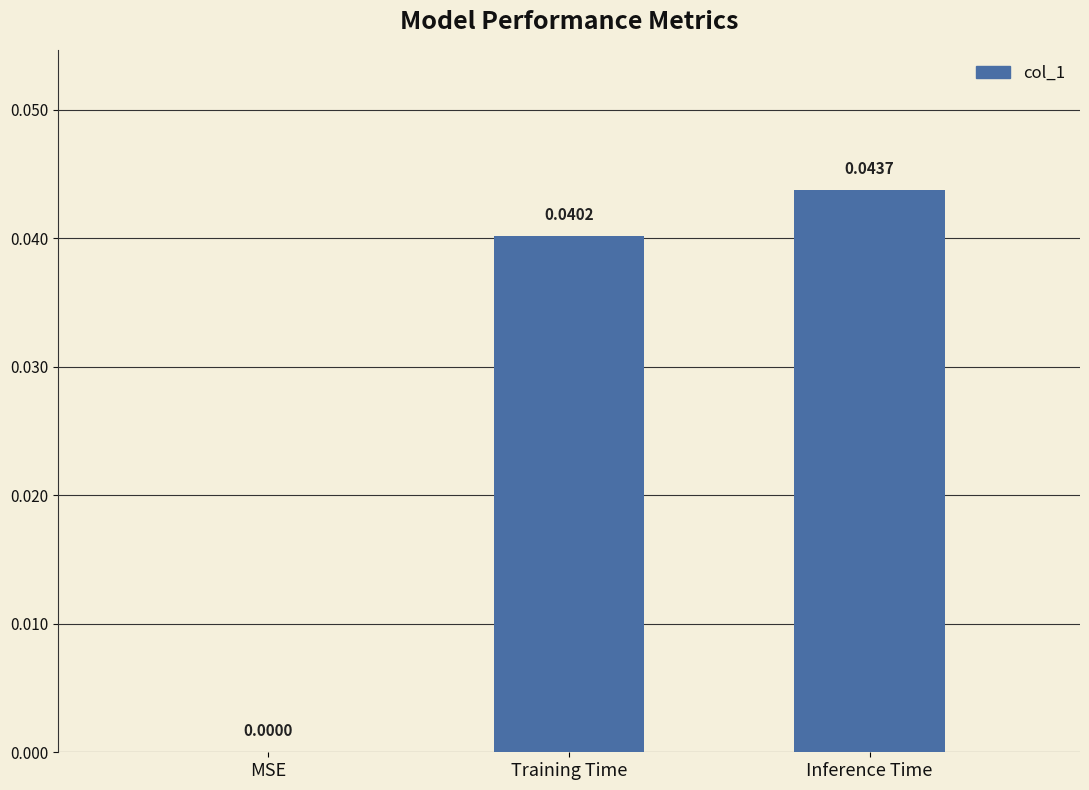

Which category has the highest value across all series?

Inference Time